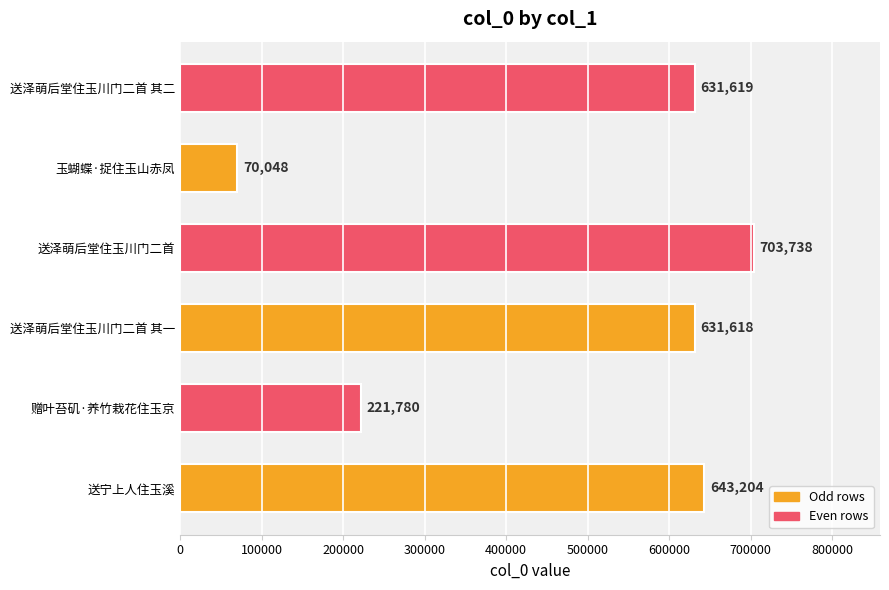

How many data points are less than 631619?

3